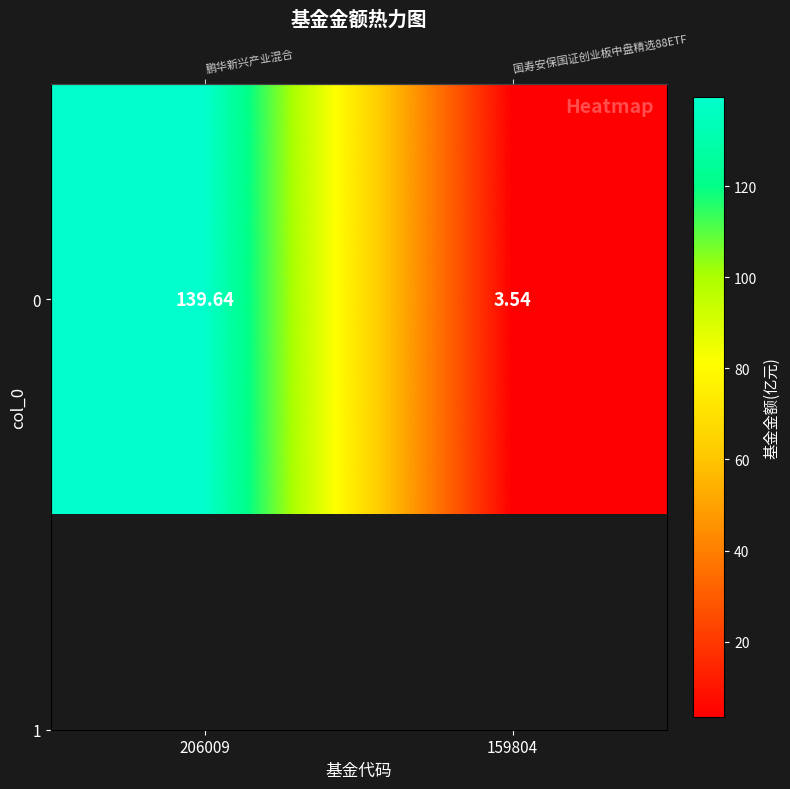

What is the difference between the values at 159804 and 206009?

136.1